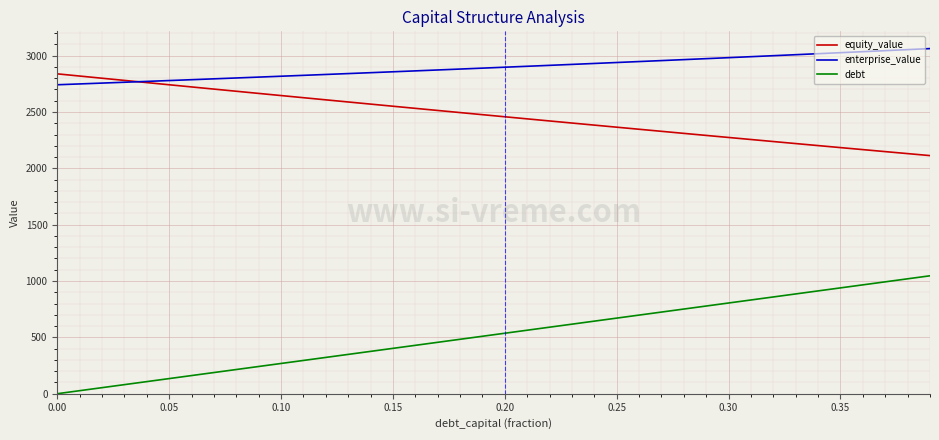

List the series in order of their overall mean, lowest first.

debt, equity_value, enterprise_value